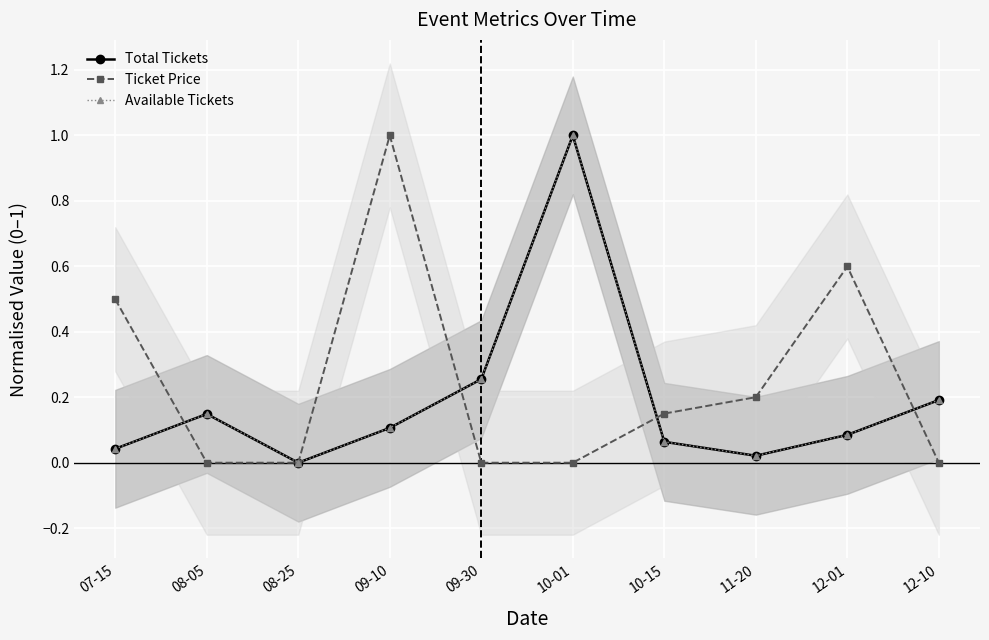

What are all the series names shown in the legend?

Total Tickets, Ticket Price, Available Tickets